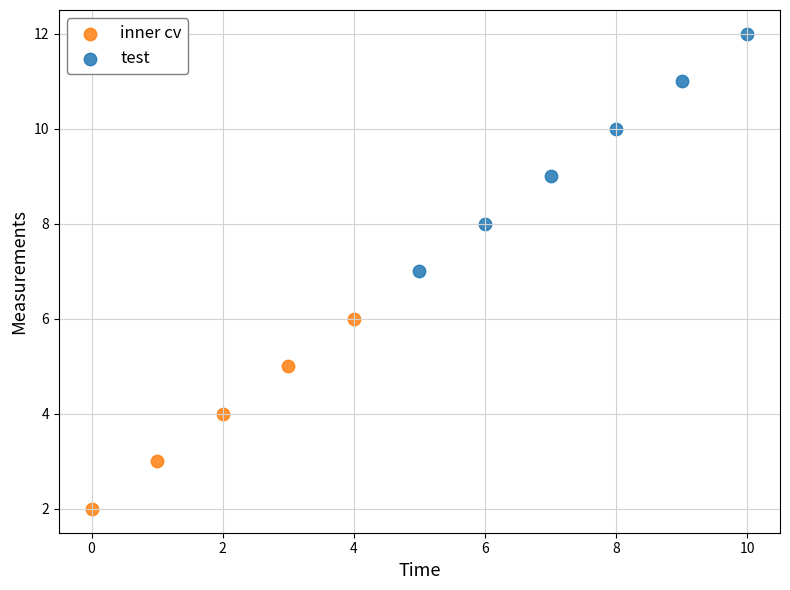

Which series reaches the maximum Y coordinate?

test